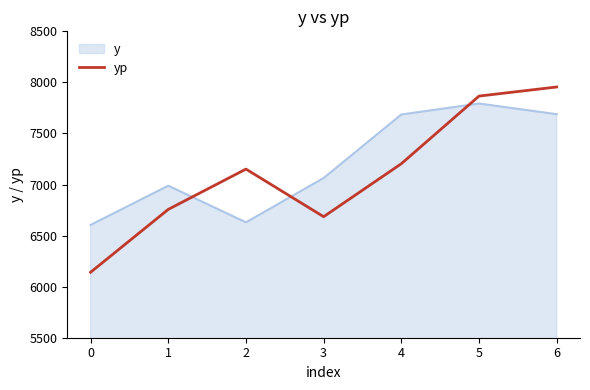

What is the approximate value of yp at 2?

7151.1